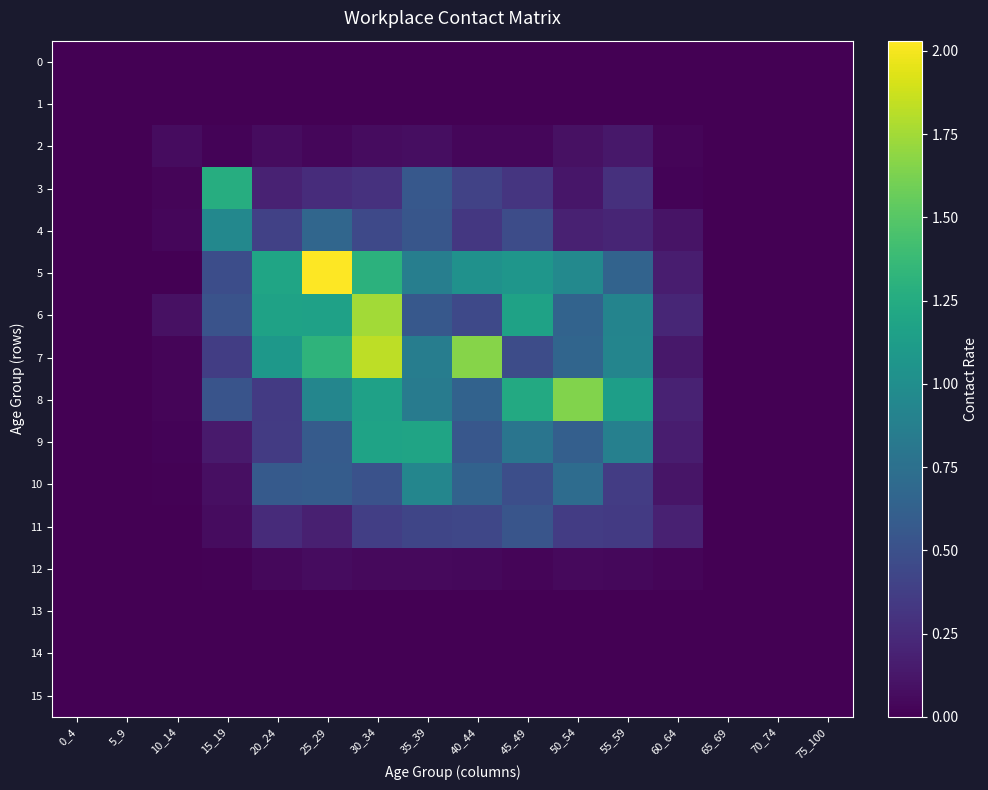

Reading right to left, transcribe all the data shown in this chart.

0: 75_100=0.0	70_74=0.0	65_69=0.0	60_64=0.0	55_59=0.0	50_54=0.0	45_49=0.0	40_44=0.0	35_39=0.0	30_34=0.0	25_29=0.0	20_24=0.0	15_19=0.0	10_14=0.0	5_9=0.0	0_4=0.0
1: 75_100=0.0	70_74=0.0	65_69=0.0	60_64=0.0	55_59=0.0	50_54=0.0	45_49=0.0	40_44=0.0	35_39=0.0	30_34=0.0	25_29=0.0	20_24=0.0	15_19=0.0	10_14=0.0	5_9=0.0	0_4=0.0
2: 75_100=0.0	70_74=0.0	65_69=0.0	60_64=0.0	55_59=0.1	50_54=0.1	45_49=0.0	40_44=0.0	35_39=0.1	30_34=0.1	25_29=0.0	20_24=0.1	15_19=0.0	10_14=0.1	5_9=0.0	0_4=0.0
3: 75_100=0.0	70_74=0.0	65_69=0.0	60_64=0.0	55_59=0.3	50_54=0.1	45_49=0.3	40_44=0.4	35_39=0.6	30_34=0.3	25_29=0.3	20_24=0.2	15_19=1.3	10_14=0.0	5_9=0.0	0_4=0.0
4: 75_100=0.0	70_74=0.0	65_69=0.0	60_64=0.1	55_59=0.2	50_54=0.2	45_49=0.5	40_44=0.3	35_39=0.5	30_34=0.4	25_29=0.7	20_24=0.4	15_19=0.9	10_14=0.0	5_9=0.0	0_4=0.0
5: 75_100=0.0	70_74=0.0	65_69=0.0	60_64=0.2	55_59=0.6	50_54=1.0	45_49=1.1	40_44=1.0	35_39=0.9	30_34=1.3	25_29=2.0	20_24=1.2	15_19=0.5	10_14=0.0	5_9=0.0	0_4=0.0
6: 75_100=0.0	70_74=0.0	65_69=0.0	60_64=0.2	55_59=0.9	50_54=0.6	45_49=1.2	40_44=0.5	35_39=0.6	30_34=1.7	25_29=1.2	20_24=1.2	15_19=0.5	10_14=0.1	5_9=0.0	0_4=0.0
7: 75_100=0.0	70_74=0.0	65_69=0.0	60_64=0.1	55_59=0.9	50_54=0.7	45_49=0.5	40_44=1.7	35_39=0.9	30_34=1.8	25_29=1.3	20_24=1.1	15_19=0.4	10_14=0.0	5_9=0.0	0_4=0.0
8: 75_100=0.0	70_74=0.0	65_69=0.0	60_64=0.2	55_59=1.1	50_54=1.6	45_49=1.2	40_44=0.6	35_39=0.8	30_34=1.2	25_29=0.9	20_24=0.3	15_19=0.5	10_14=0.0	5_9=0.0	0_4=0.0
9: 75_100=0.0	70_74=0.0	65_69=0.0	60_64=0.2	55_59=0.9	50_54=0.6	45_49=0.8	40_44=0.5	35_39=1.2	30_34=1.2	25_29=0.6	20_24=0.4	15_19=0.1	10_14=0.0	5_9=0.0	0_4=0.0
10: 75_100=0.0	70_74=0.0	65_69=0.0	60_64=0.1	55_59=0.4	50_54=0.7	45_49=0.5	40_44=0.6	35_39=0.9	30_34=0.5	25_29=0.6	20_24=0.6	15_19=0.1	10_14=0.0	5_9=0.0	0_4=0.0
11: 75_100=0.0	70_74=0.0	65_69=0.0	60_64=0.2	55_59=0.3	50_54=0.4	45_49=0.5	40_44=0.4	35_39=0.4	30_34=0.4	25_29=0.2	20_24=0.2	15_19=0.1	10_14=0.0	5_9=0.0	0_4=0.0
12: 75_100=0.0	70_74=0.0	65_69=0.0	60_64=0.0	55_59=0.0	50_54=0.1	45_49=0.0	40_44=0.0	35_39=0.0	30_34=0.0	25_29=0.1	20_24=0.0	15_19=0.0	10_14=0.0	5_9=0.0	0_4=0.0
13: 75_100=0.0	70_74=0.0	65_69=0.0	60_64=0.0	55_59=0.0	50_54=0.0	45_49=0.0	40_44=0.0	35_39=0.0	30_34=0.0	25_29=0.0	20_24=0.0	15_19=0.0	10_14=0.0	5_9=0.0	0_4=0.0
14: 75_100=0.0	70_74=0.0	65_69=0.0	60_64=0.0	55_59=0.0	50_54=0.0	45_49=0.0	40_44=0.0	35_39=0.0	30_34=0.0	25_29=0.0	20_24=0.0	15_19=0.0	10_14=0.0	5_9=0.0	0_4=0.0
15: 75_100=0.0	70_74=0.0	65_69=0.0	60_64=0.0	55_59=0.0	50_54=0.0	45_49=0.0	40_44=0.0	35_39=0.0	30_34=0.0	25_29=0.0	20_24=0.0	15_19=0.0	10_14=0.0	5_9=0.0	0_4=0.0